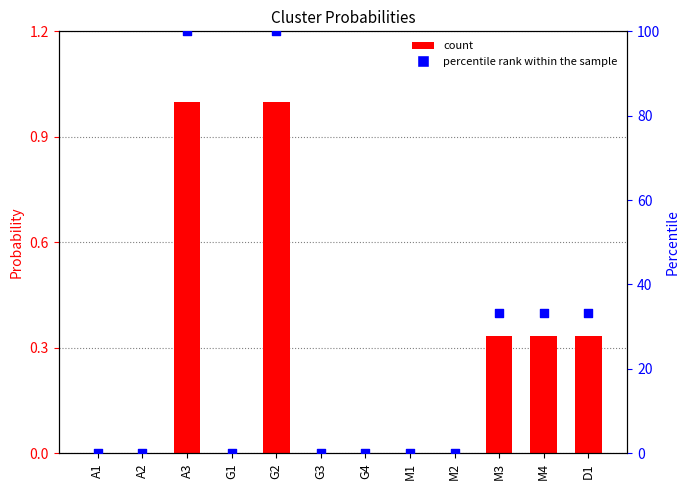

Which series has the largest total across all categories?

percentile rank within the sample